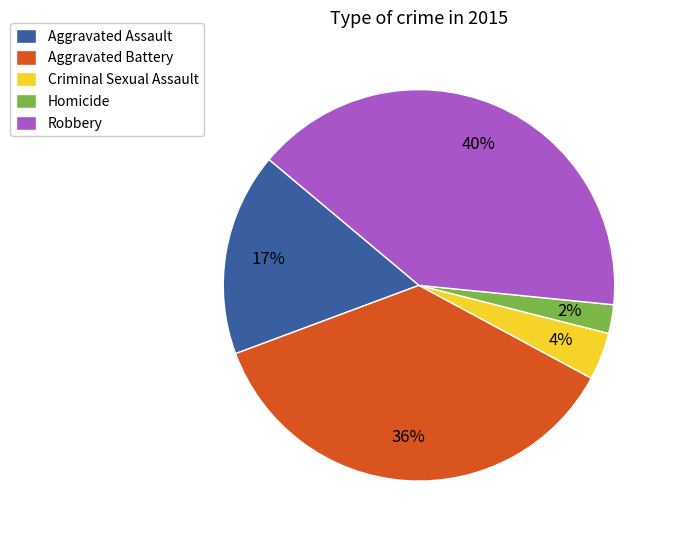

Between Aggravated Assault and Homicide, which is larger?

Aggravated Assault